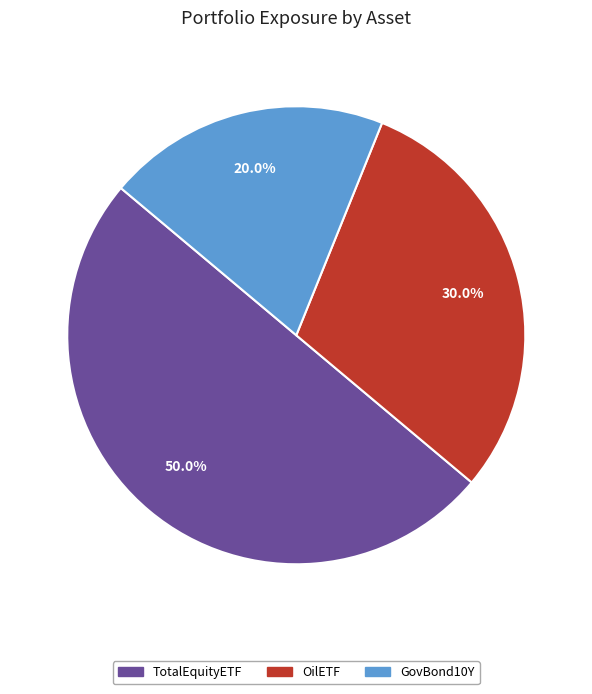

How many segments does this pie chart have?

3